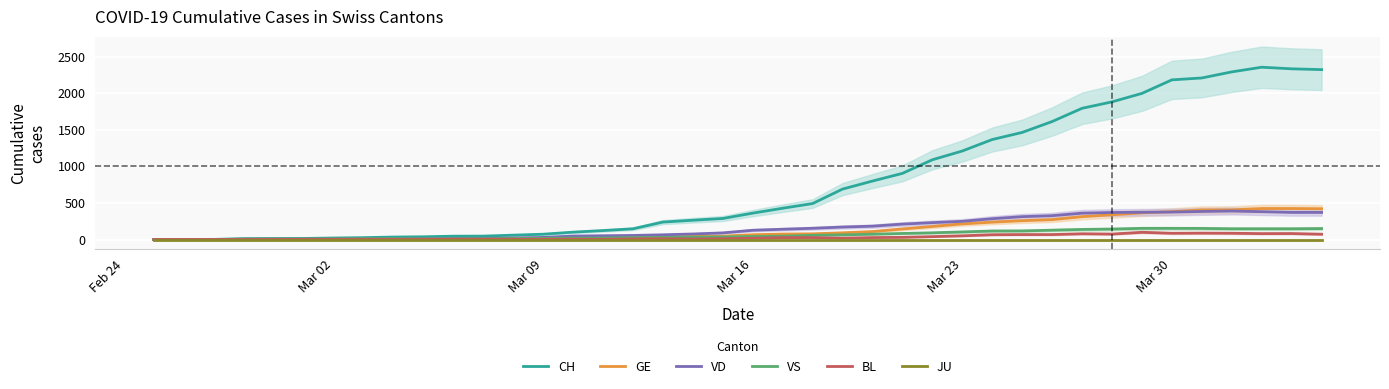

Is the value of VD at 34 greater than the value of CH at 23?

No